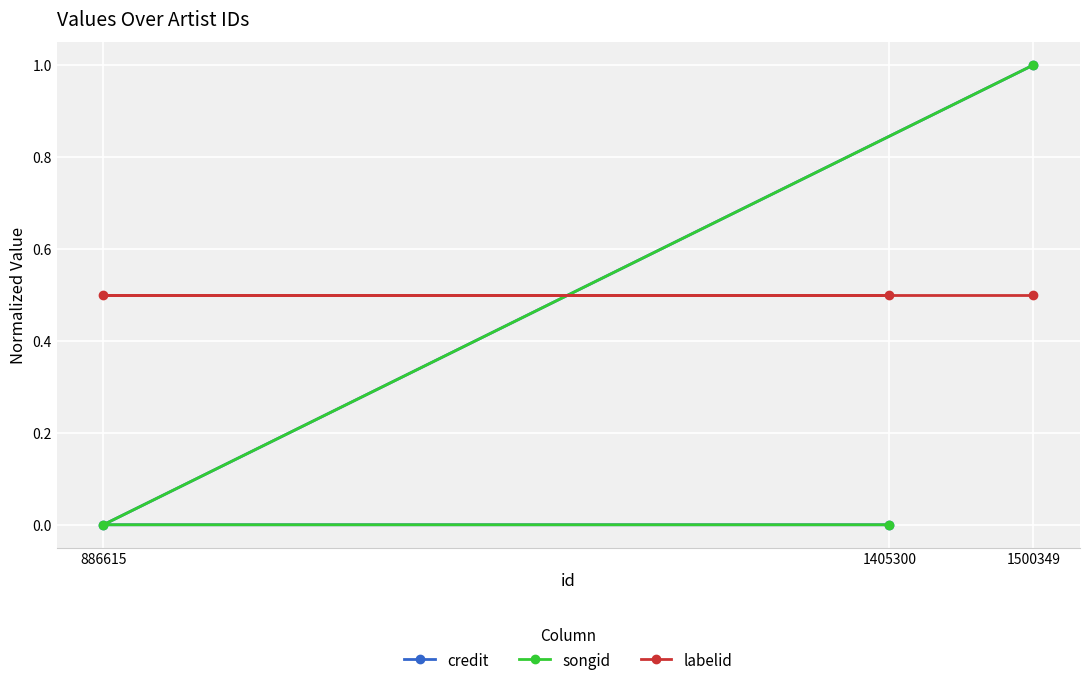

Which series has the widest spread of values?

credit